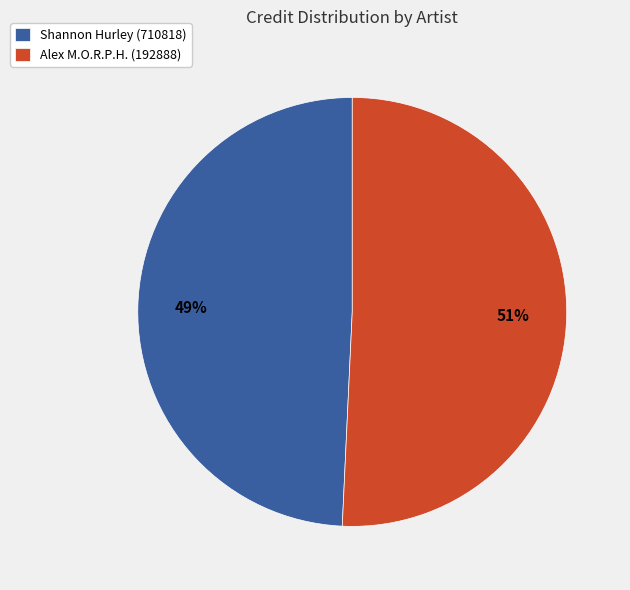

To the nearest percent, what is the combined percentage of Shannon Hurley (710818) and Alex M.O.R.P.H. (192888)?

100%